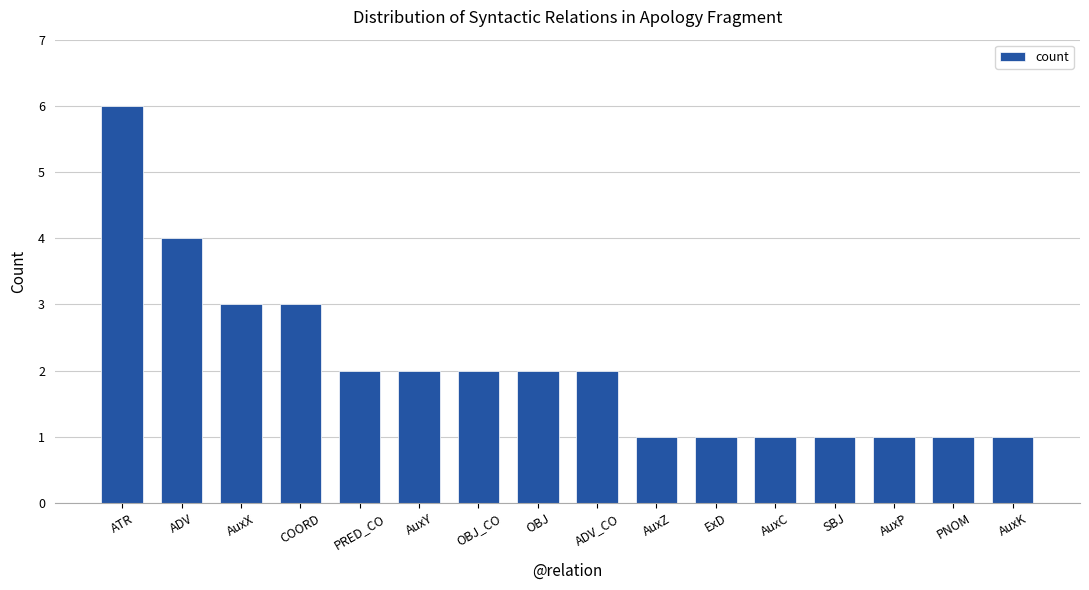

Is it true that the value at ATR is 10?

False